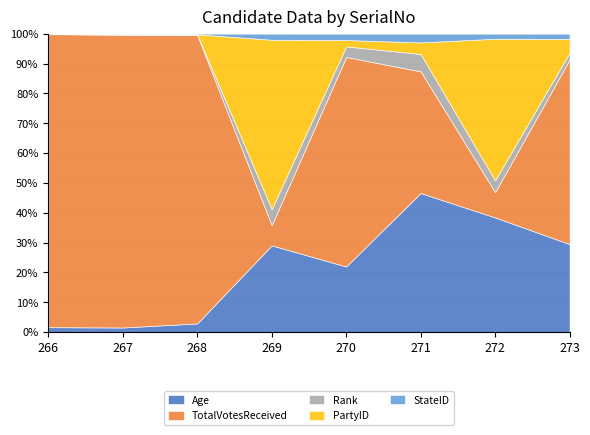

What is the highest value of the PartyID series?

84